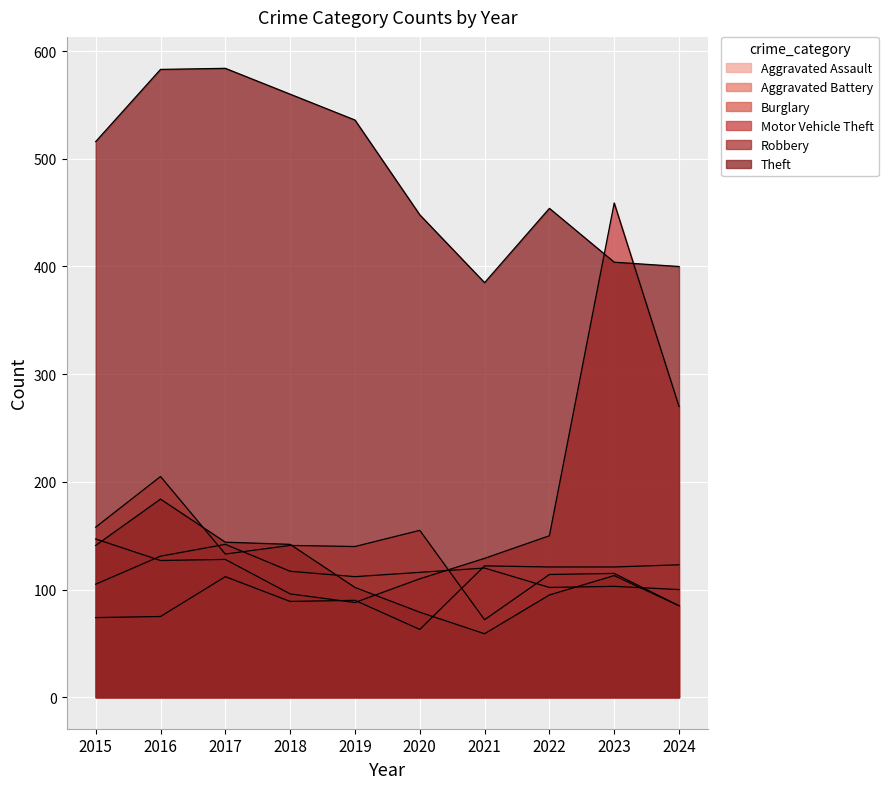

What are all the series names shown in the legend?

Aggravated Assault, Aggravated Battery, Burglary, Motor Vehicle Theft, Robbery, Theft